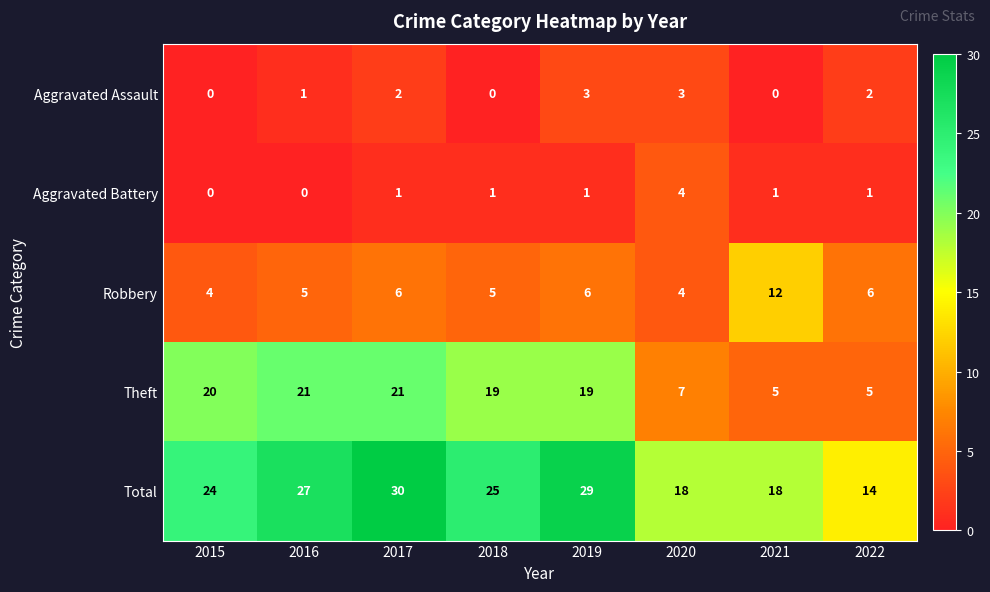

The Theft series shows 7 at 2020. True or false?

True